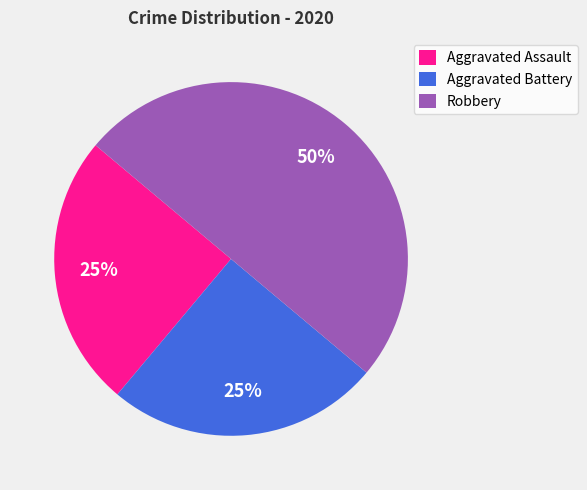

Is Aggravated Battery the majority of the pie?

No